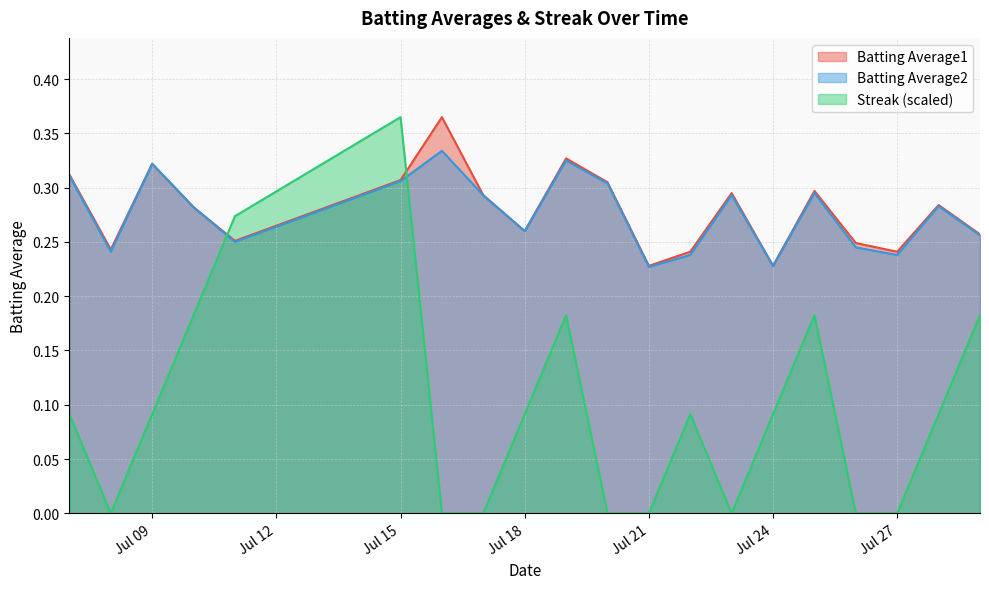

How many data points does each series have?

20